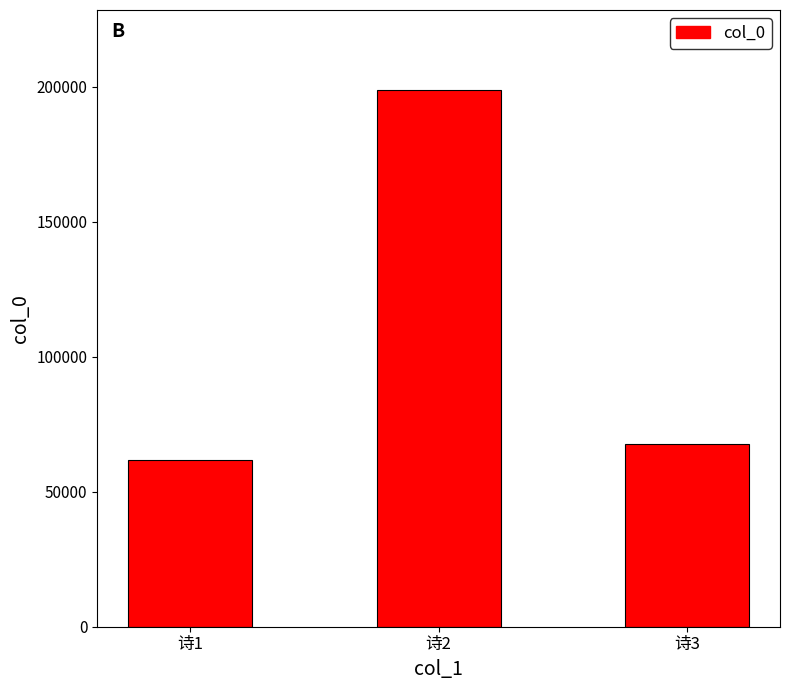

What is the sum of the values at 诗2 and 诗1?

260500